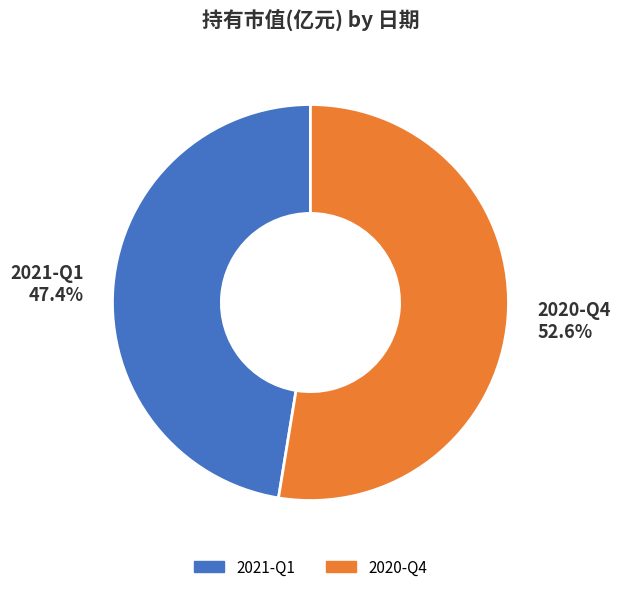

To the nearest percent, what percentage of the pie is 2021-Q1?

47%